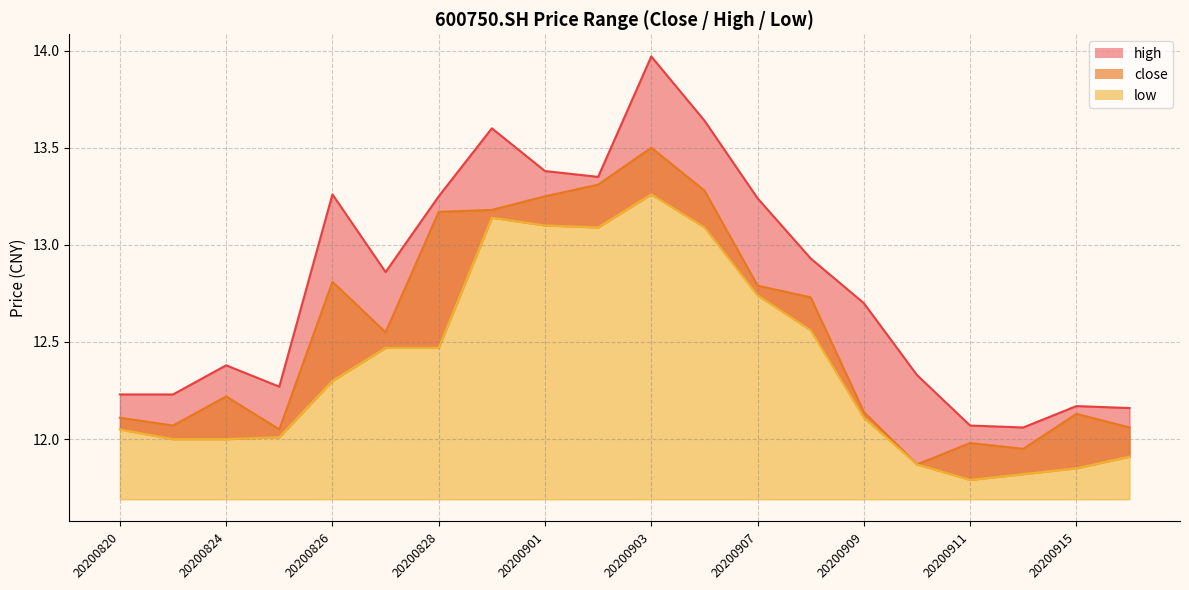

Where is the first local maximum for close?

20200824